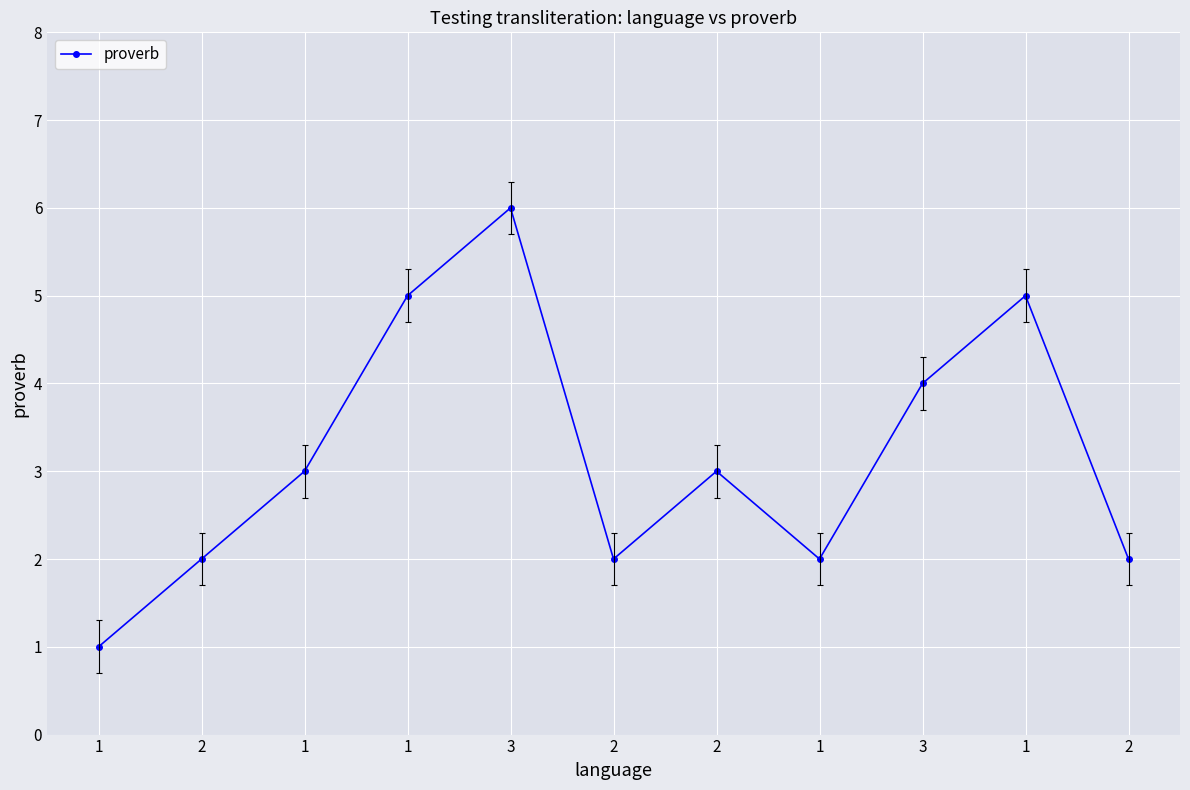

Rank the categories by value from highest to lowest.

3, 1, 1, 3, 1, 2, 2, 2, 1, 2, 1